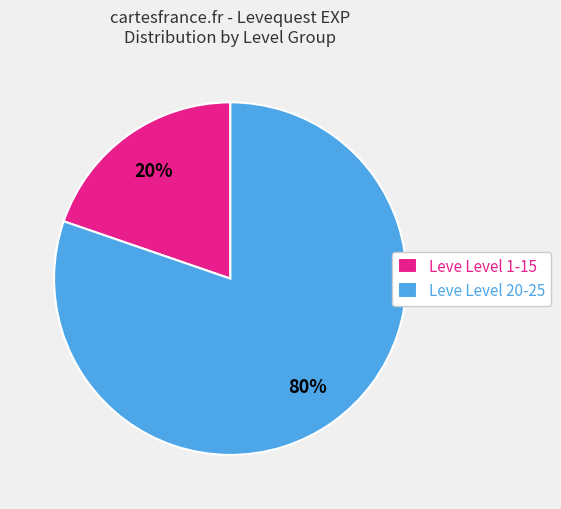

Between Leve Level 1-15 and Leve Level 20-25, which is larger?

Leve Level 20-25